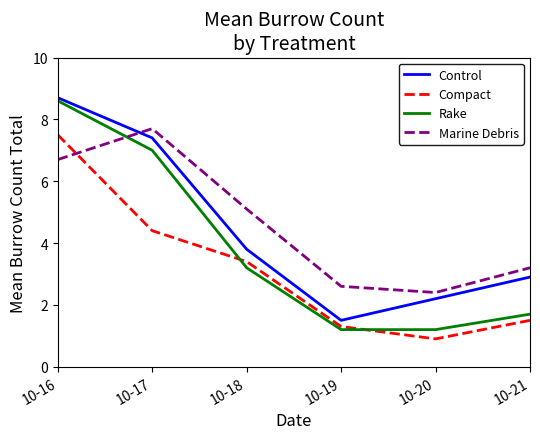

Where is Control nearest to the value 5?

10-18